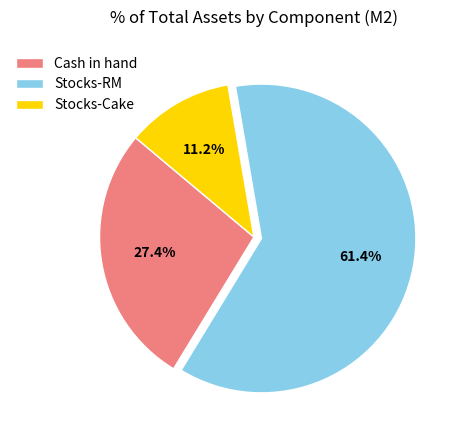

Which slice is the largest?

Stocks-RM